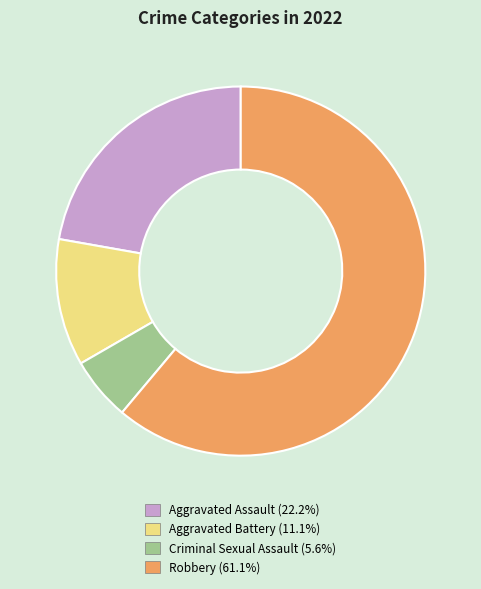

Rank the categories by value from highest to lowest.

Robbery, Aggravated Assault, Aggravated Battery, Criminal Sexual Assault